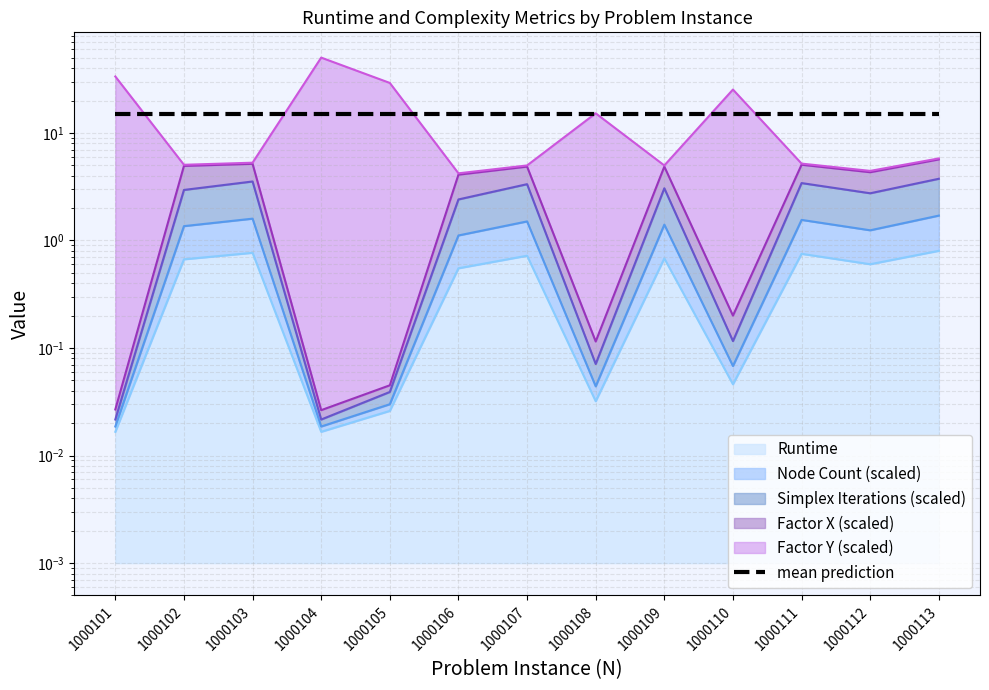

At how many categories does at least one series exceed 48?

1